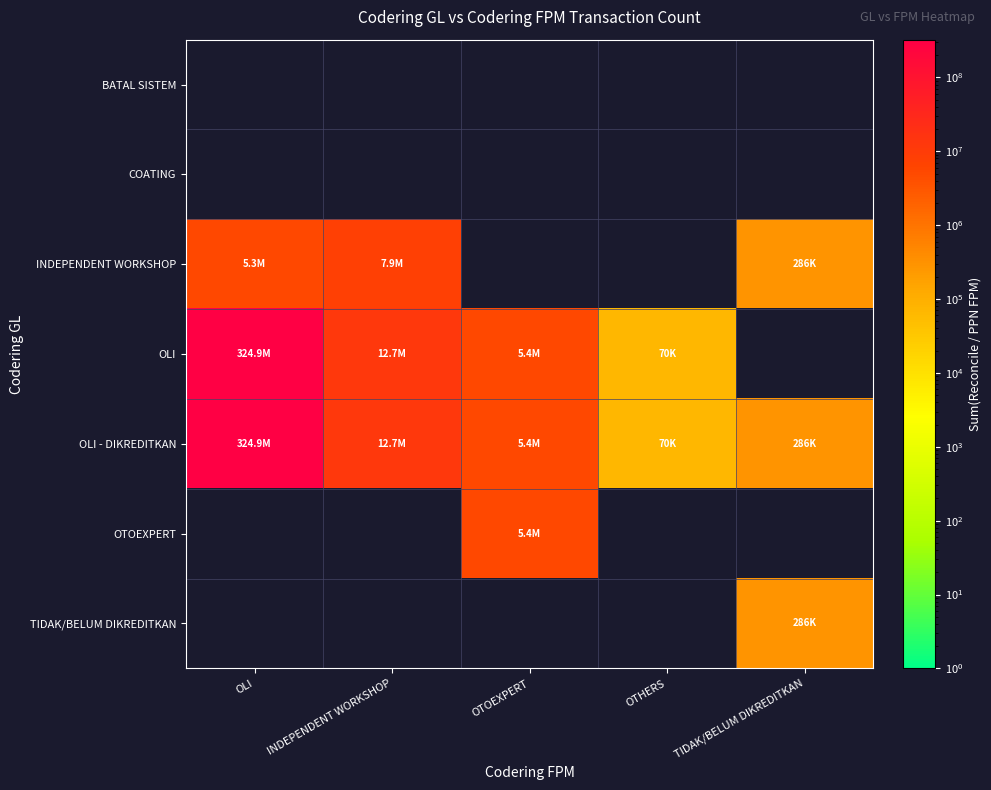

Rank the series by their maximum value, from lowest to highest.

BATAL SISTEM, COATING, TIDAK/BELUM DIKREDITKAN, OTOEXPERT, INDEPENDENT WORKSHOP, OLI, OLI - DIKREDITKAN